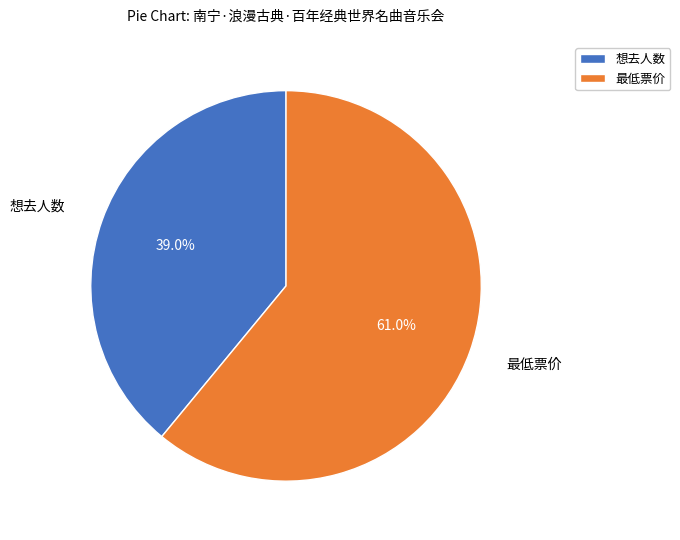

How many segments does this pie chart have?

2